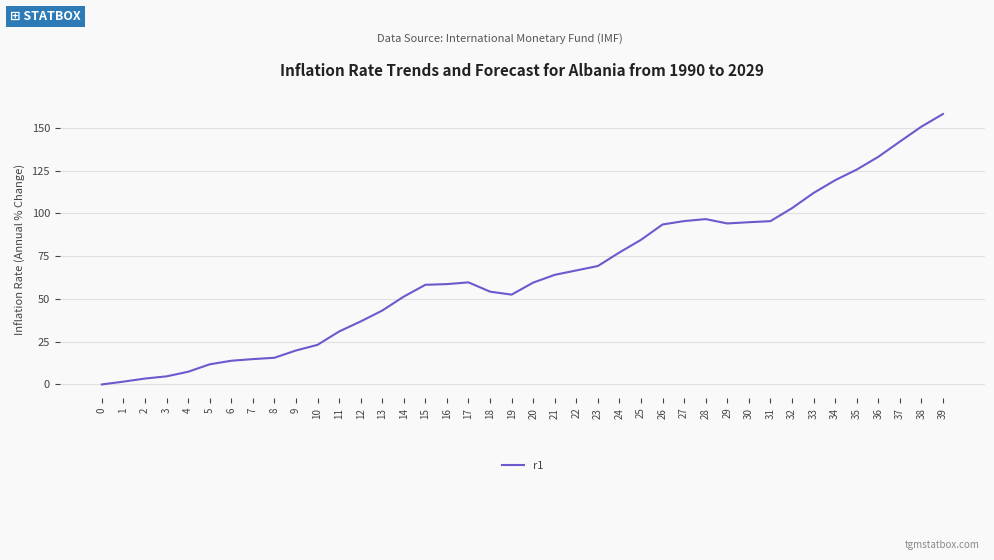

Is it true that the value at 18 is 83.6?

False